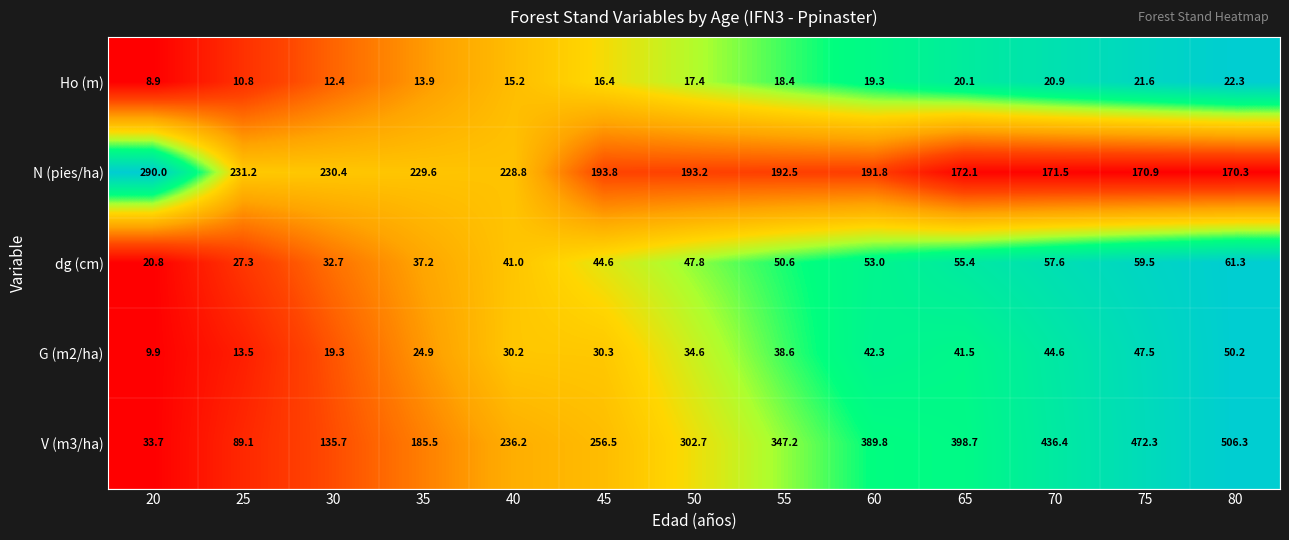

Which series has the widest spread of values?

V (m3/ha)